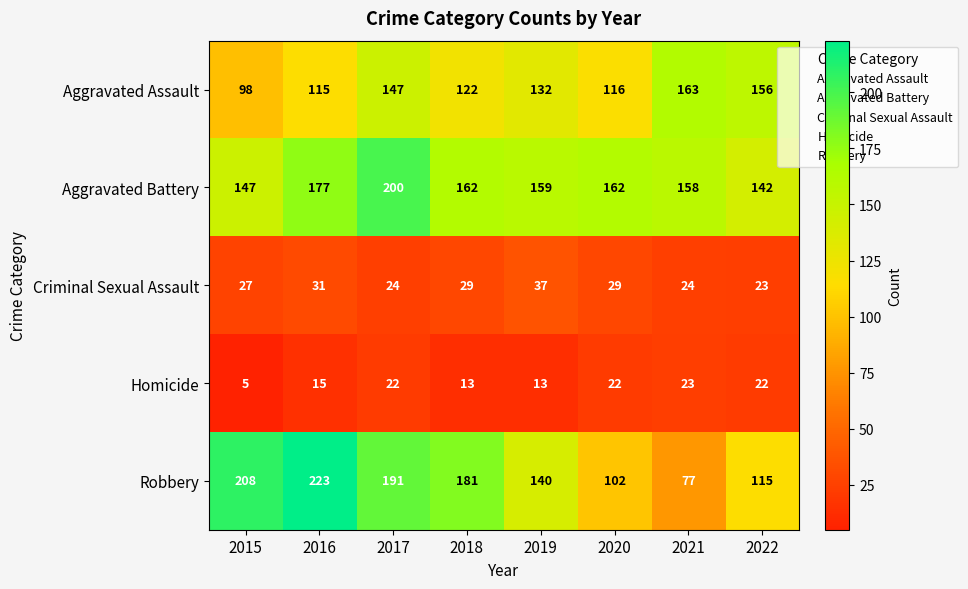

At which label does Aggravated Assault first exceed 132?

2017